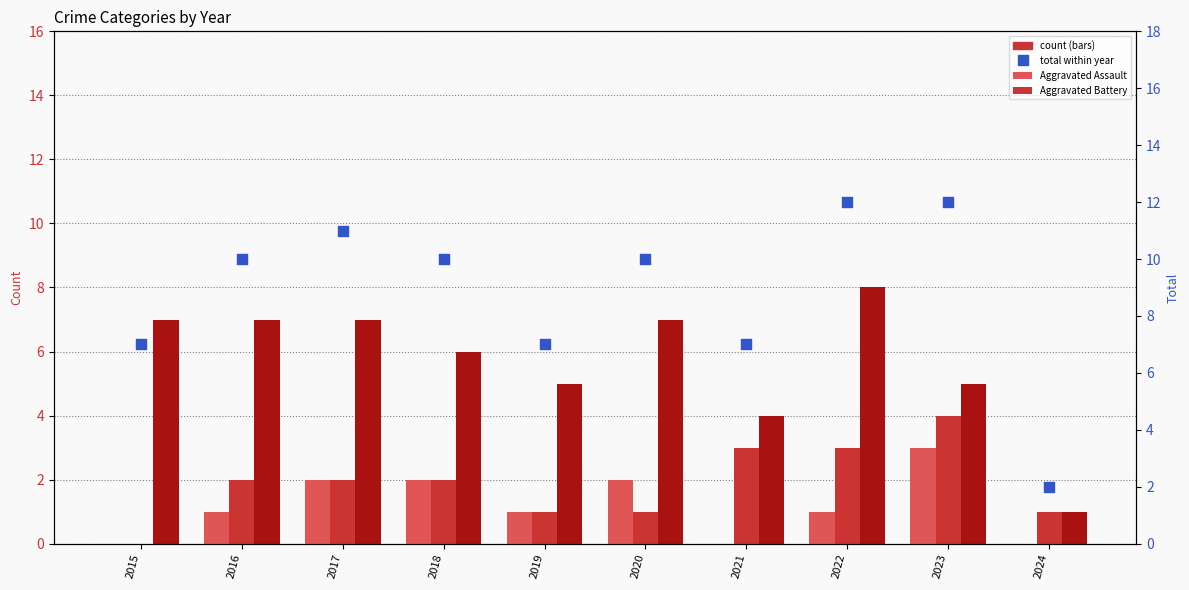

Which series has the largest total across all categories?

Total (scatter)